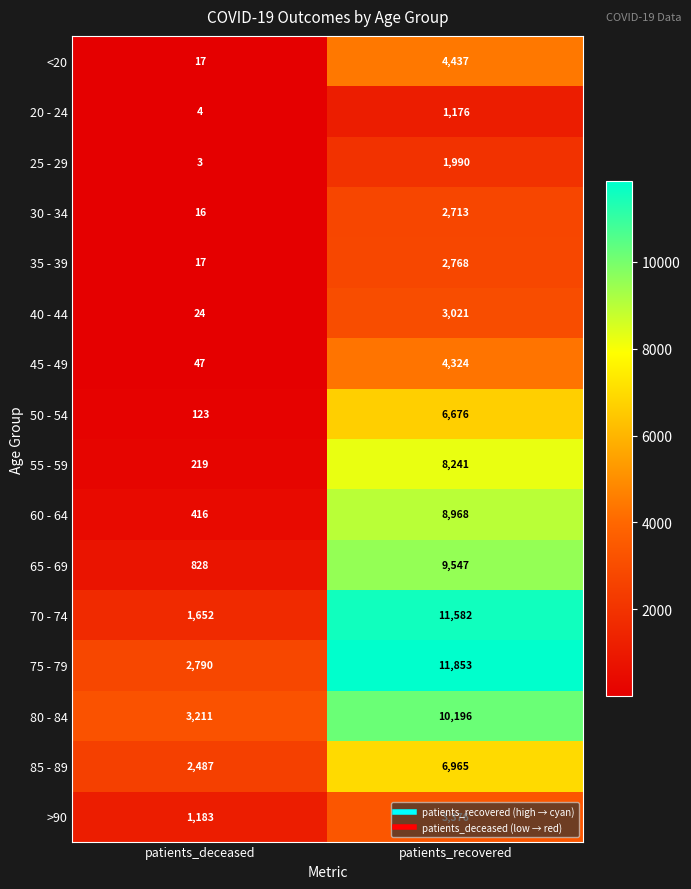

What is the total value across all series at patients_recovered?

97833